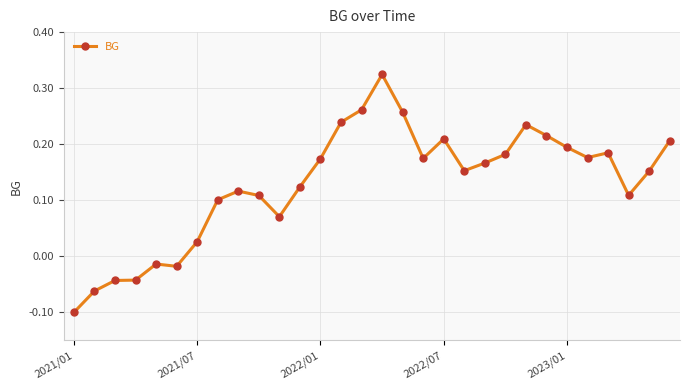

What is the sum of all values?

3.9